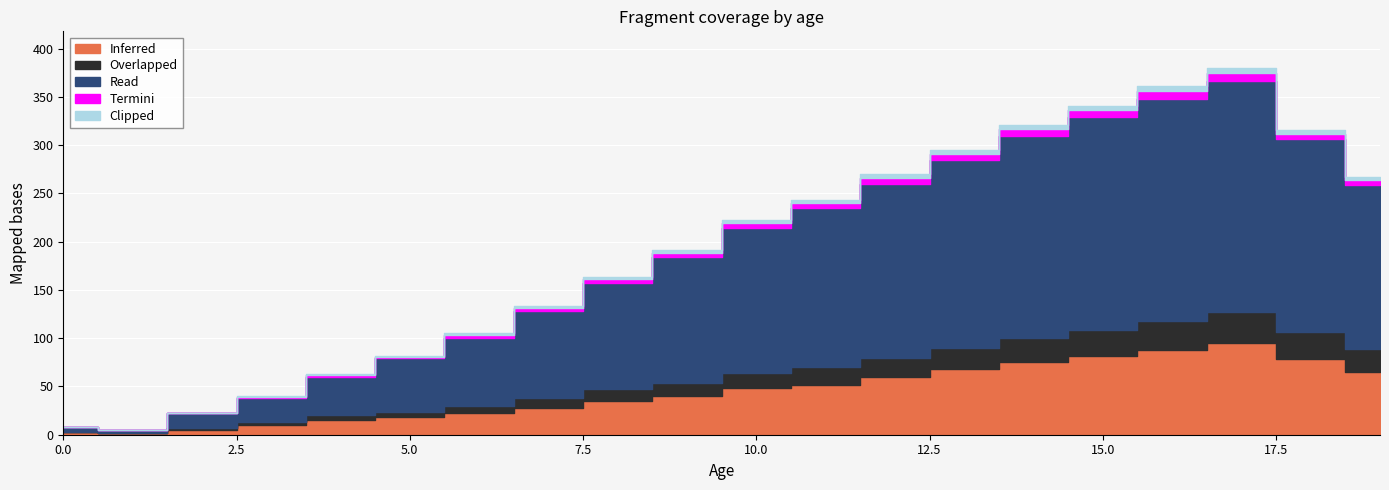

Which series has the largest total across all categories?

Read